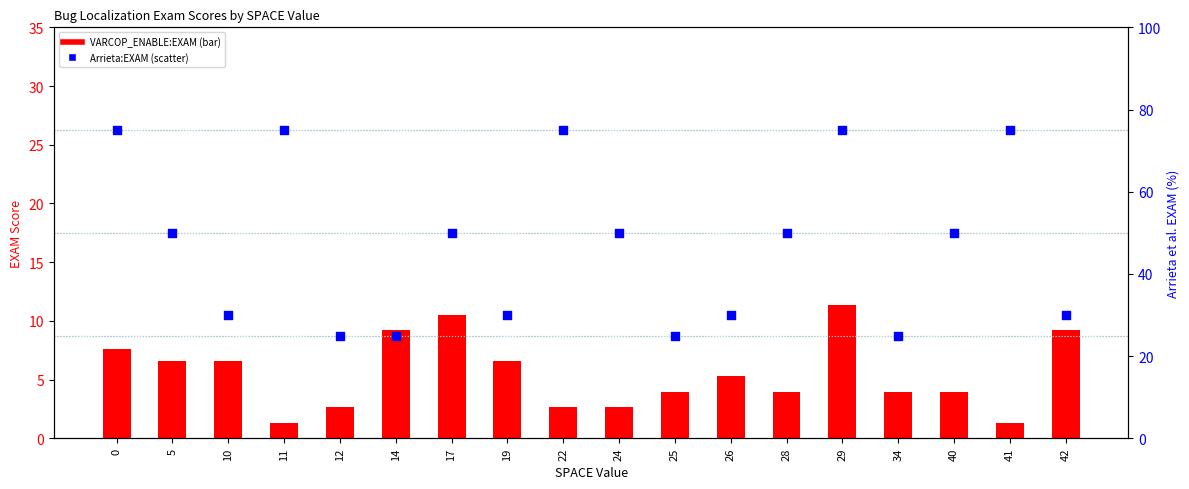

At which category is the sum across all series the highest?

29